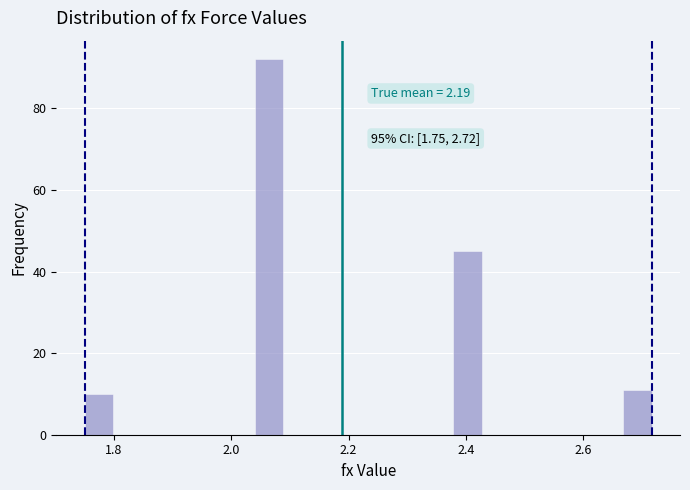

Read against the x-axis, roughly where is the centre of the tallest bar?

2.06